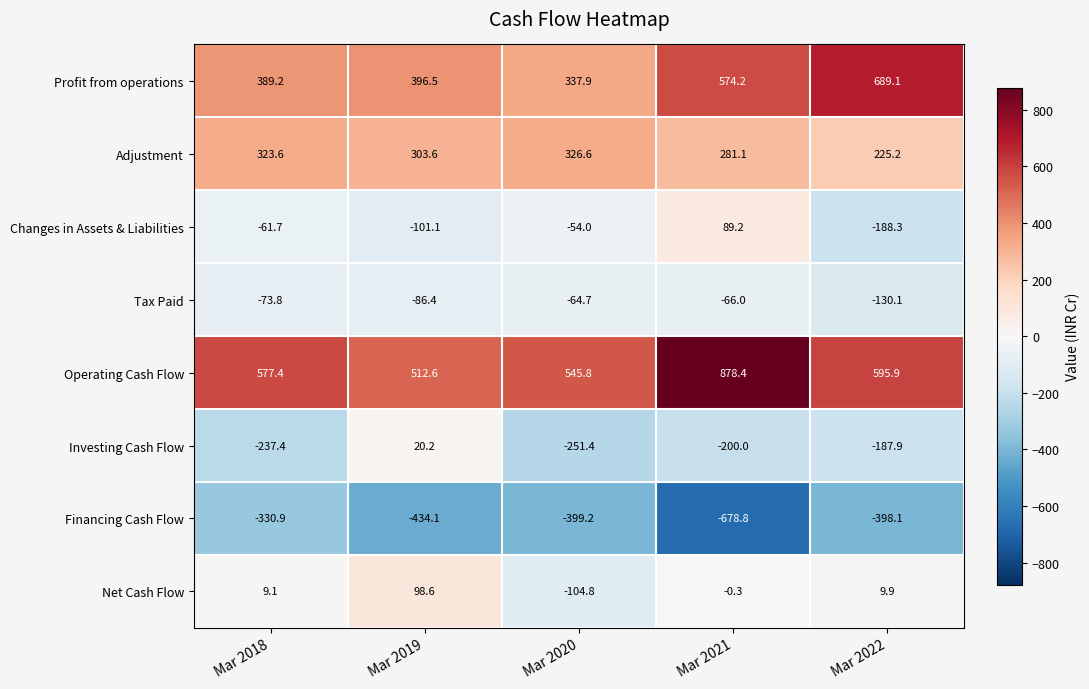

Which series has the largest total across all categories?

Operating Cash Flow